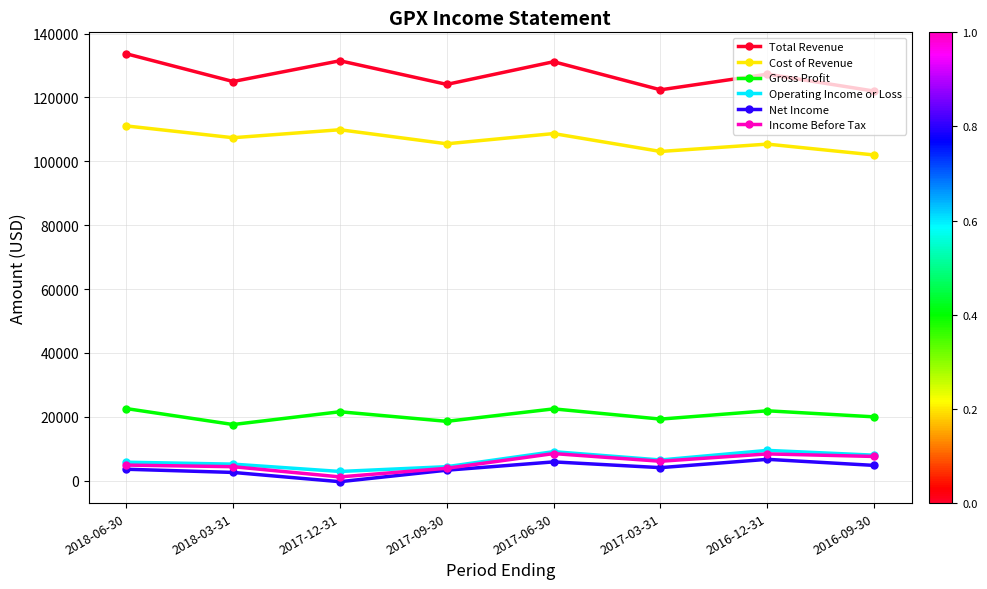

Does the chart have visible grid lines?

Yes